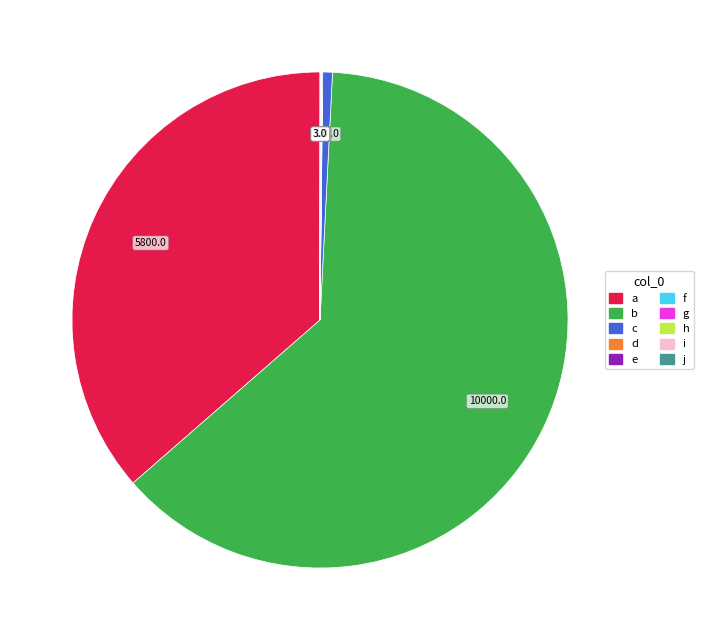

Is it true that i is 1% of the pie?

False